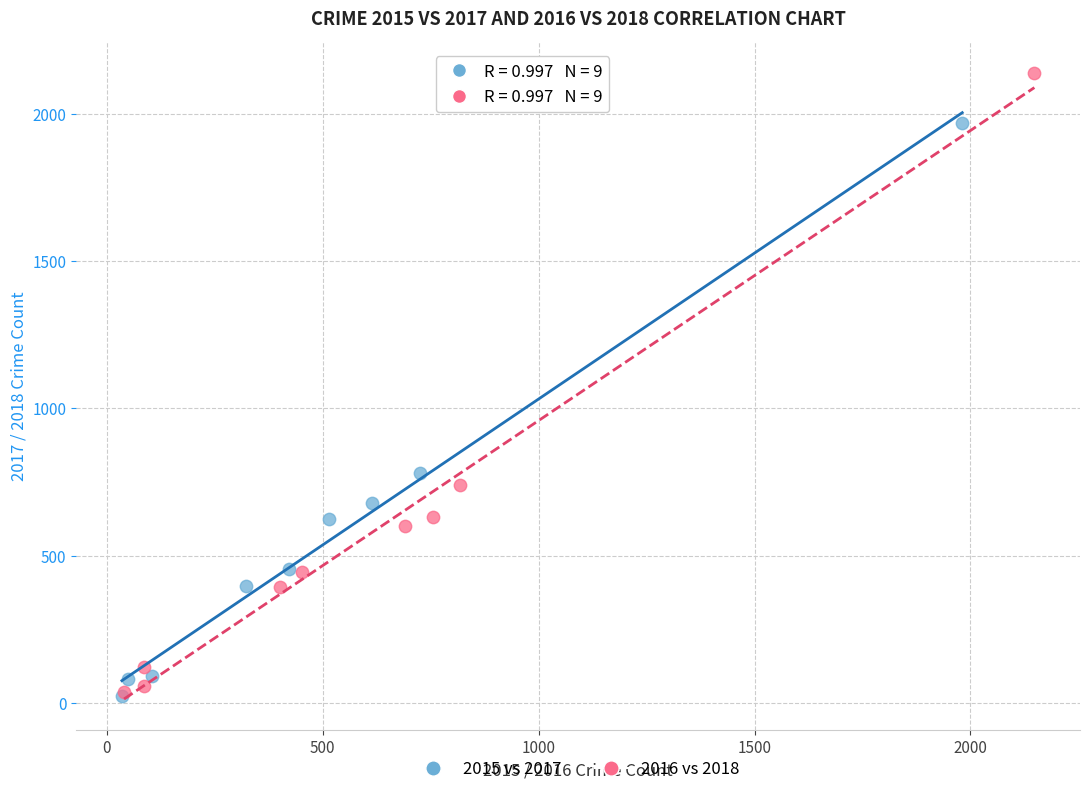

What are all the series names shown in the legend?

2015 vs 2017, 2016 vs 2018